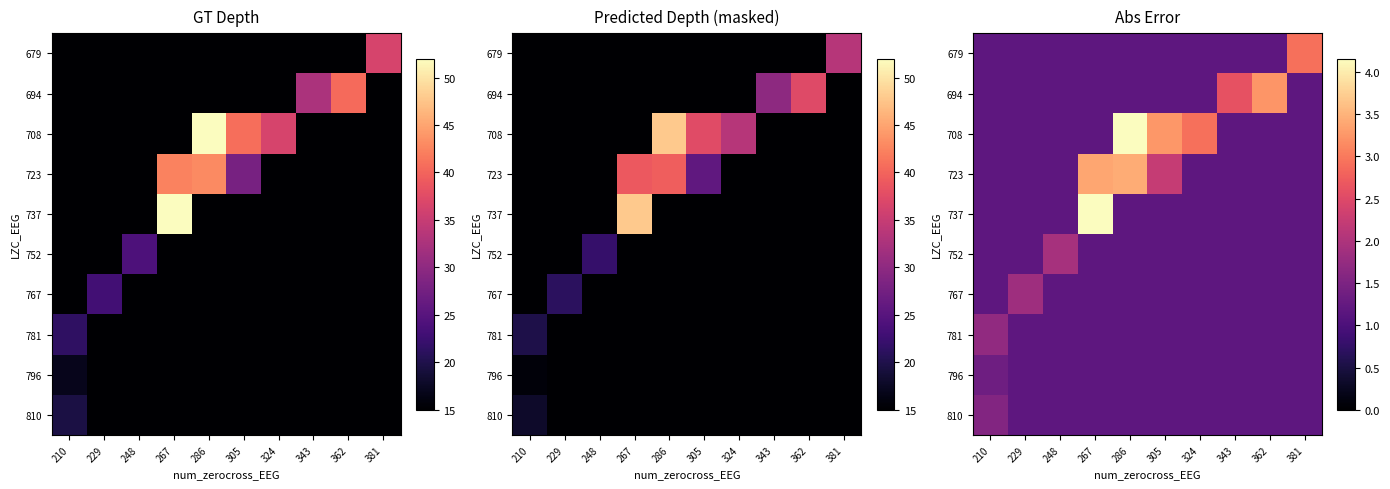

Rank the series by their maximum value, from lowest to highest.

796, 810, 781, 767, 752, 679, 694, 723, 708, 737